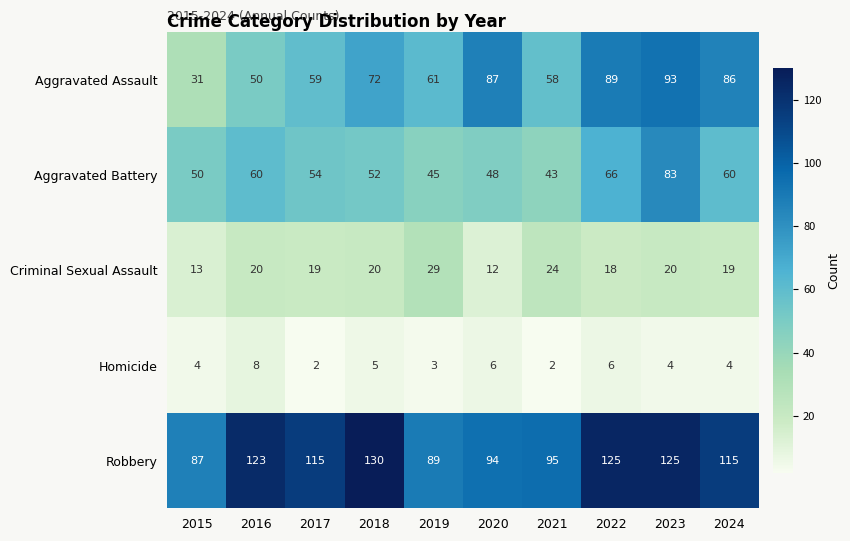

Where does the Aggravated Battery series first go above 54?

2016